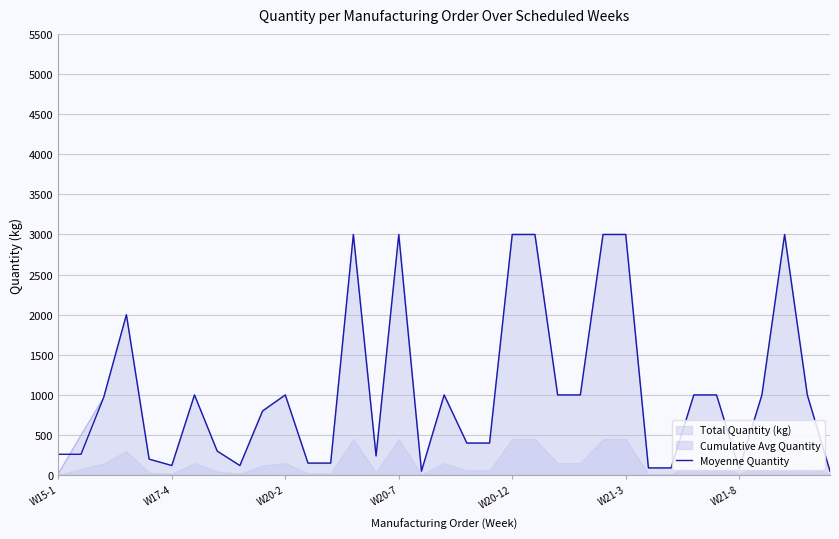

List the labels in order of value, largest first.

13, 15, 20, 21, 24, 25, 32, W20-7, W21-8, 10, 17, 22, 23, 28, 29, 31, 33, W20-2, 9, 18, 19, 7, W15-1, W17-4, 14, W20-12, 11, 12, W21-3, 8, 26, 27, 30, 16, 34